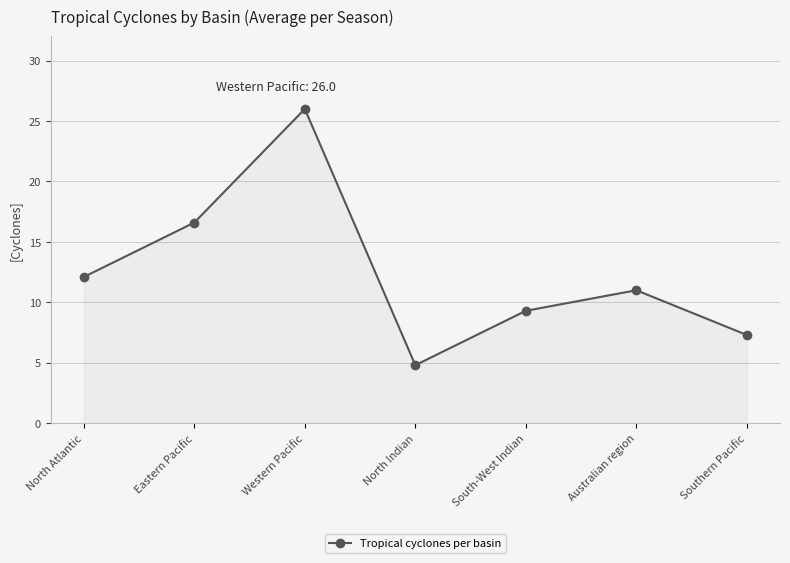

The value at Western Pacific is 9.7. True or false?

False